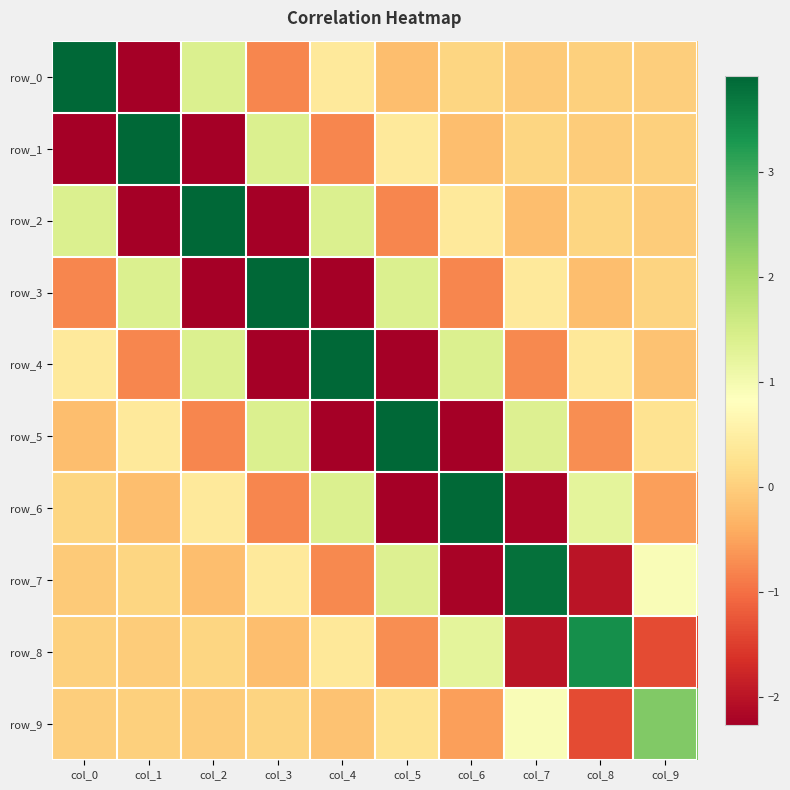

How many values in row_0 are below zero?

5